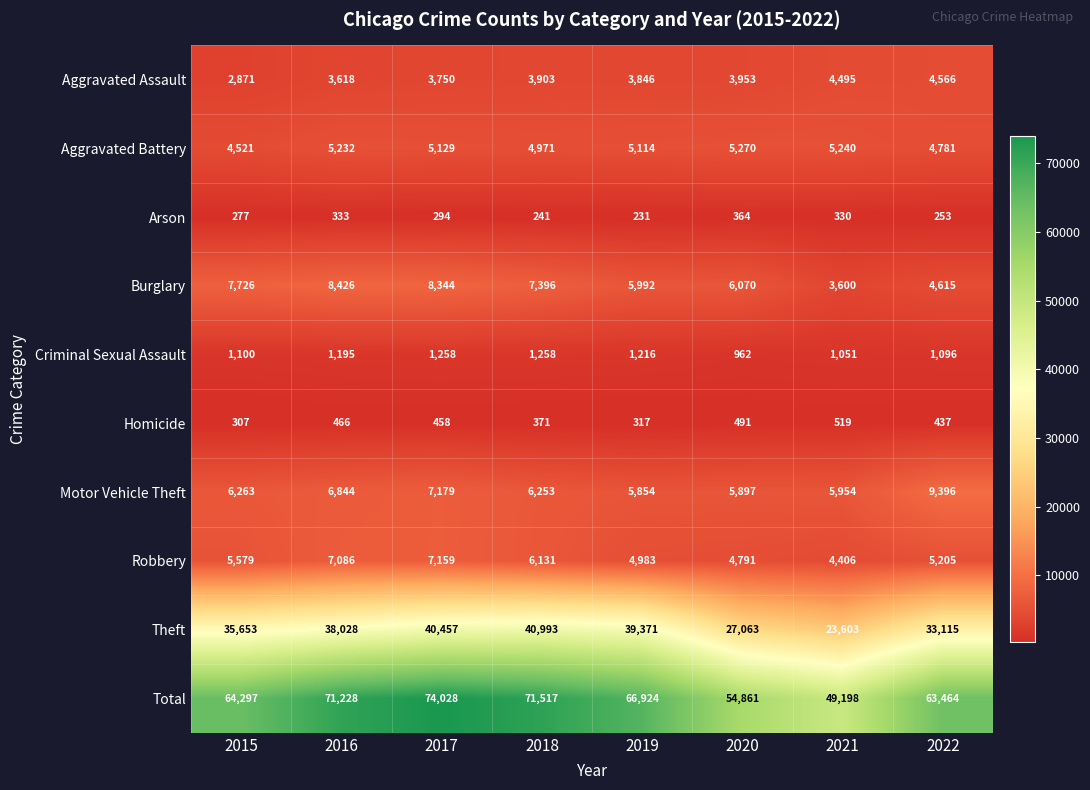

What is the spread (max minus min) of values at 2022?

63211